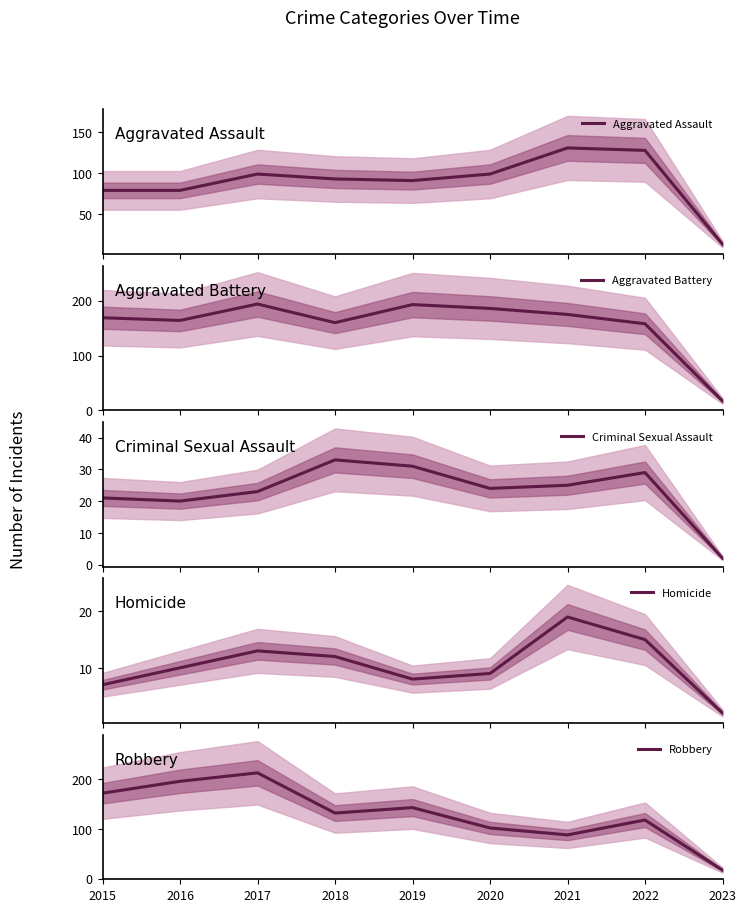

At which category is the sum across all series the highest?

2017